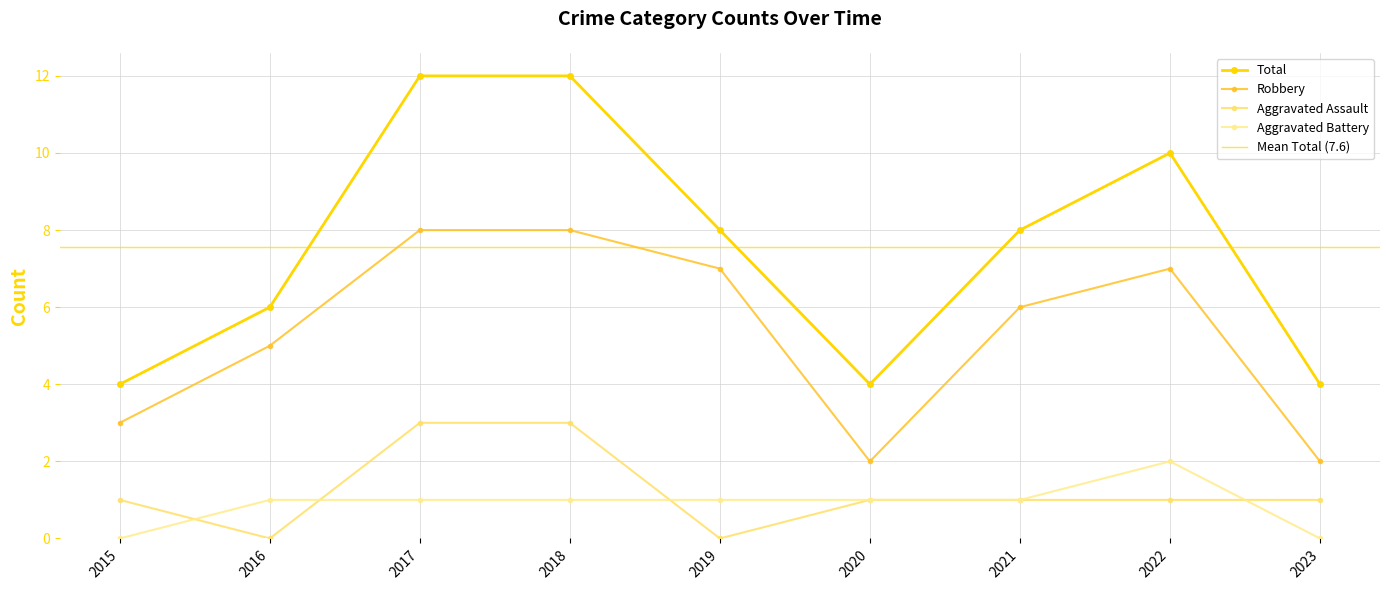

Does the chart display data point markers on the line(s)?

Yes